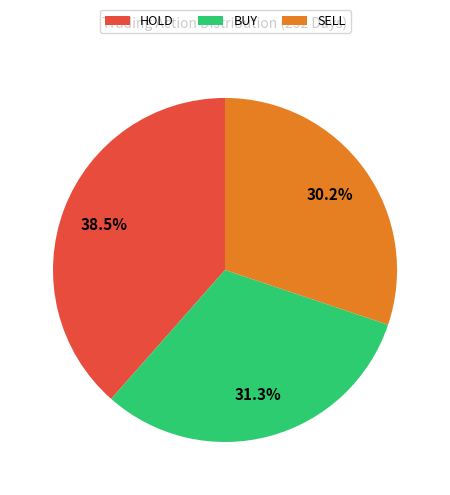

Rank the categories by value from lowest to highest.

SELL, BUY, HOLD